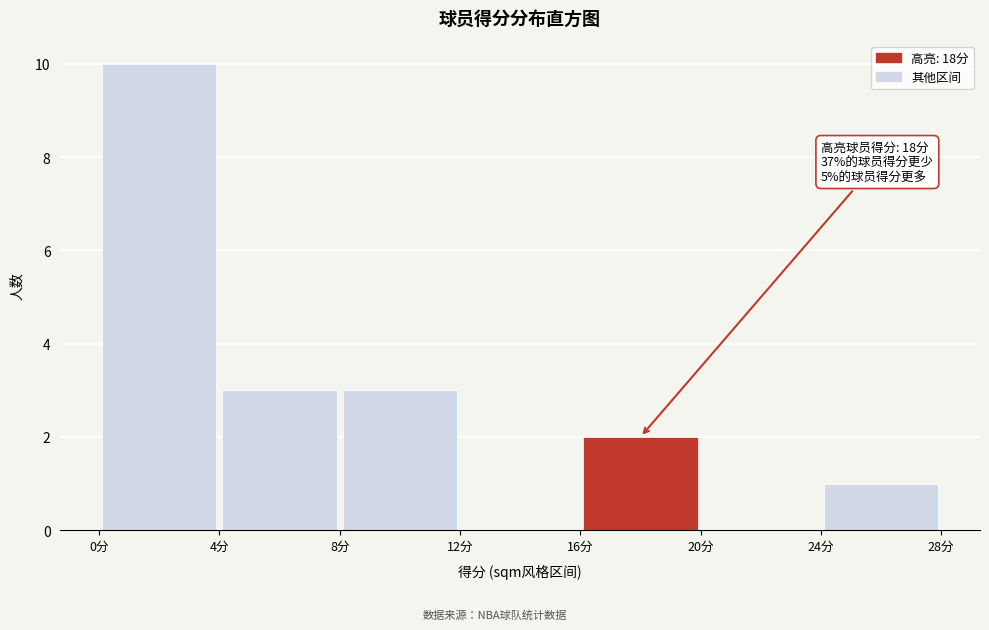

Over which range of the x-axis is the bar tallest?

0 to 4